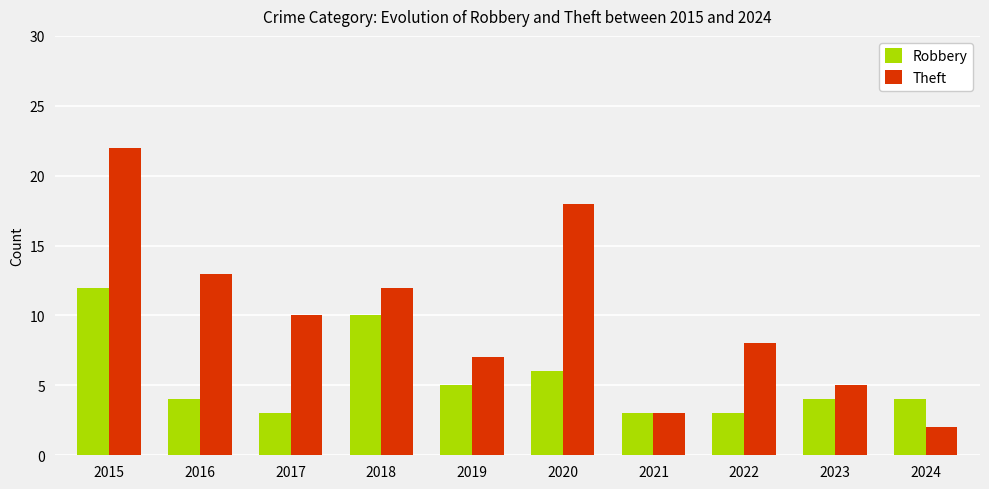

What is the sum of all Theft values?

100